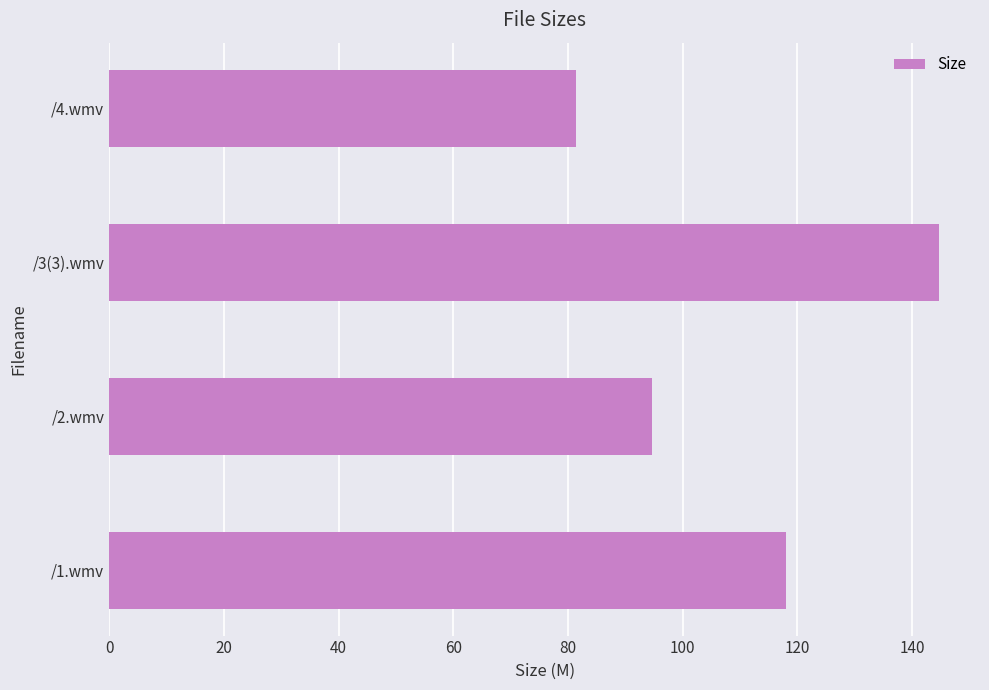

Reading bottom to top, transcribe all the data shown in this chart.

/1.wmv=118.0	/2.wmv=94.6	/3(3).wmv=144.6	/4.wmv=81.5